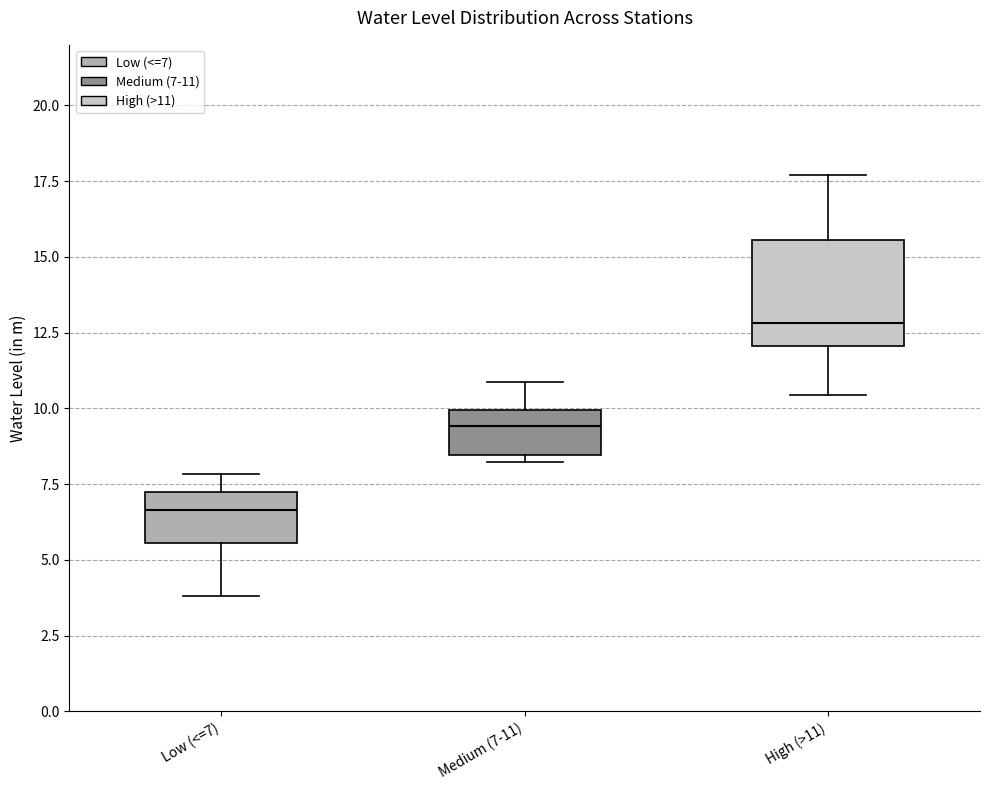

Which box is the tallest, from its lower edge to its upper edge?

High (>11)